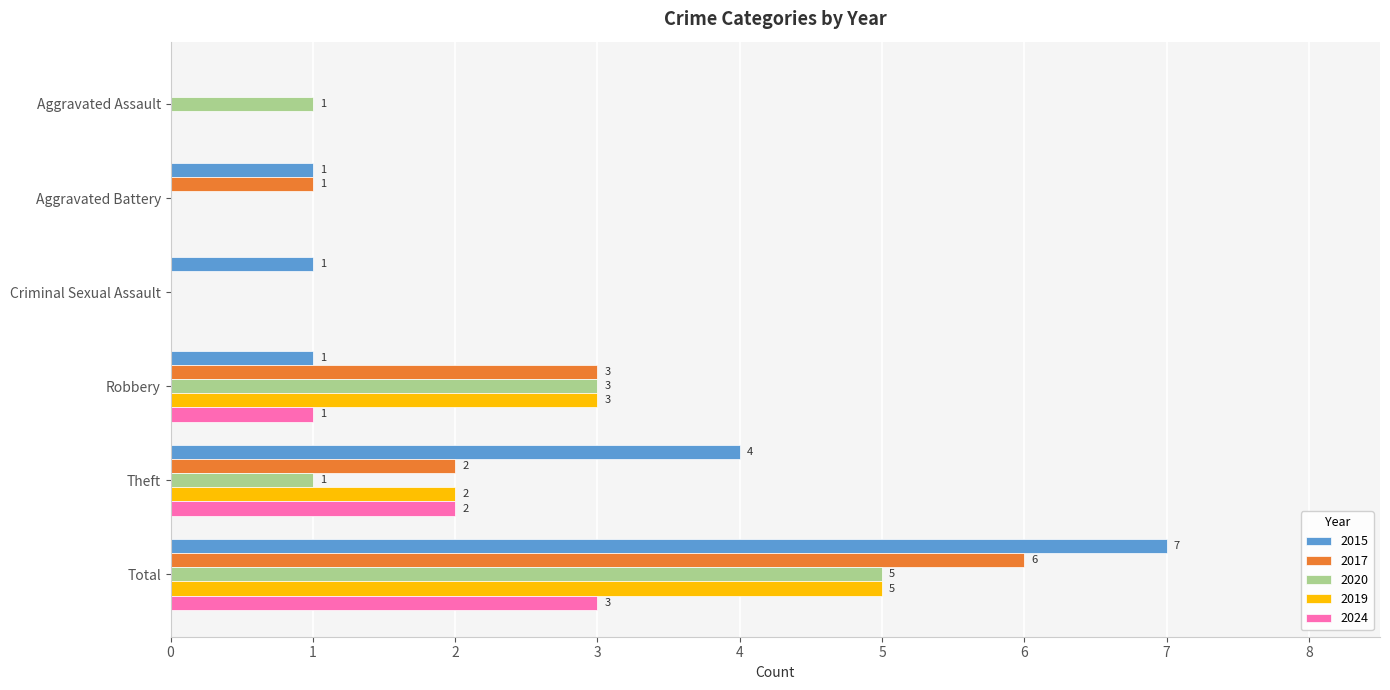

Which series has the largest total across all categories?

2015